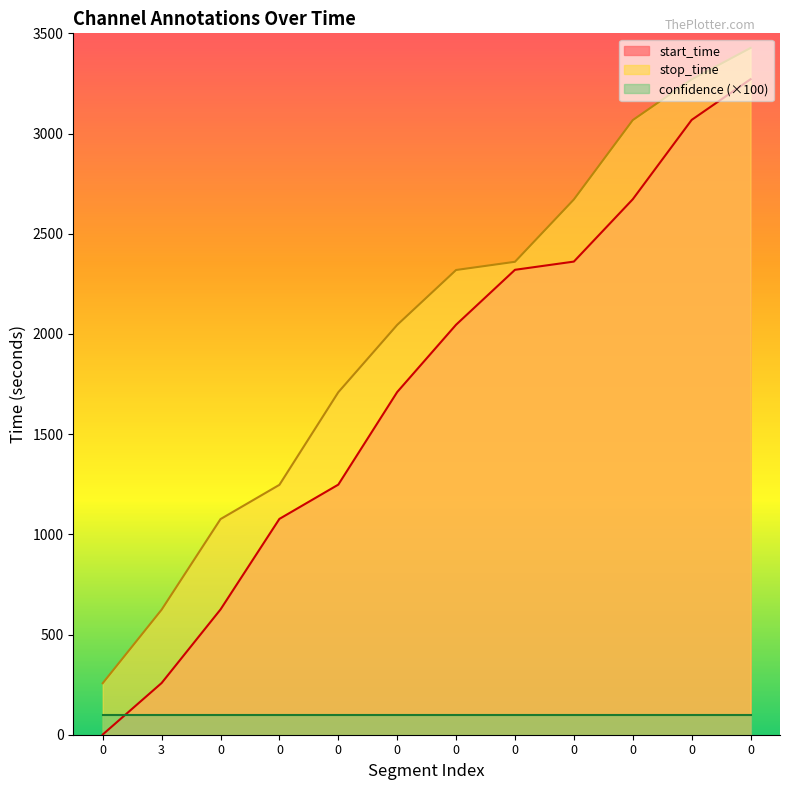

Does the chart have visible grid lines?

No